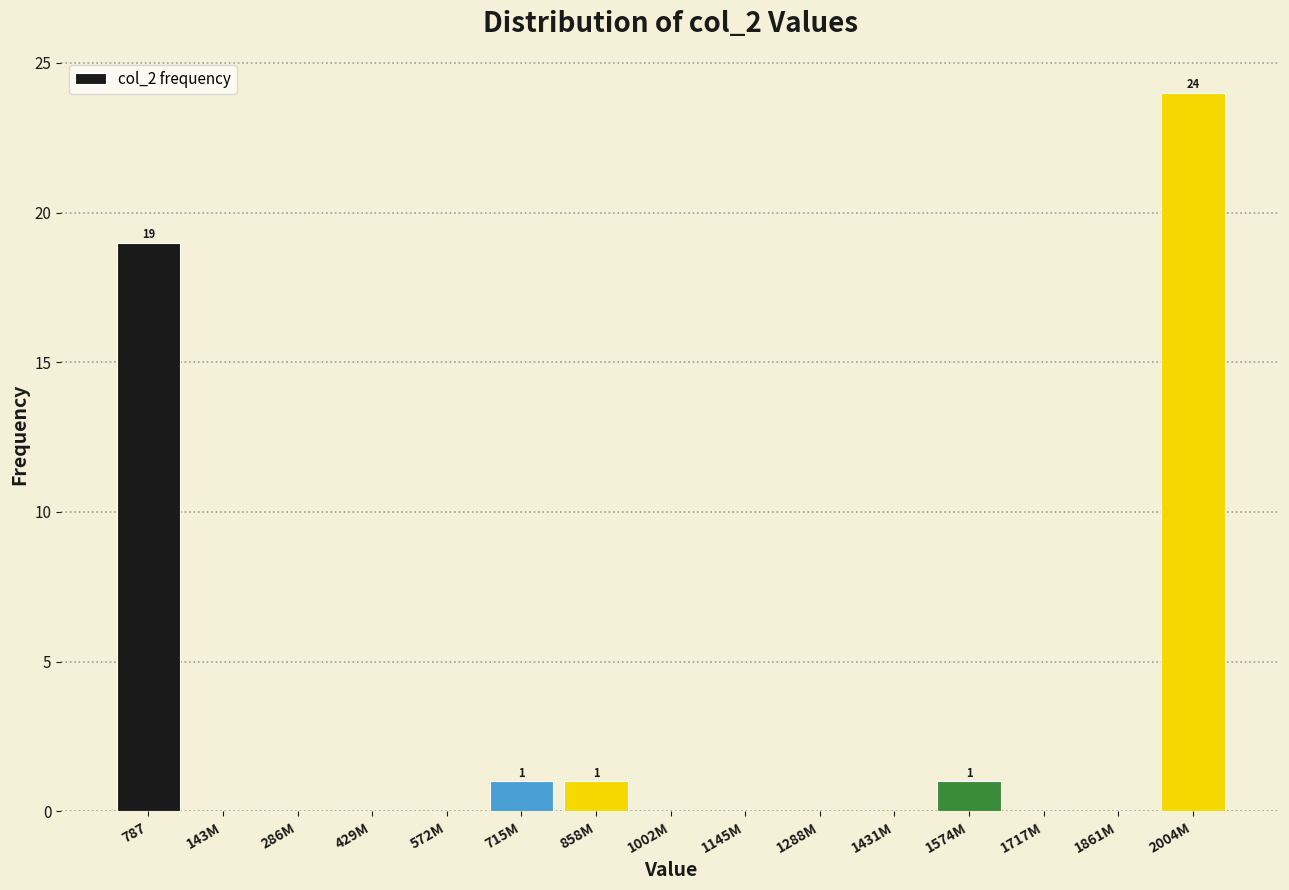

Reading right to left, list all the values displayed in this chart.

2004M=24	1861M=0	1717M=0	1574M=1	1431M=0	1288M=0	1145M=0	1002M=0	858M=1	715M=1	572M=0	429M=0	286M=0	143M=0	787=19